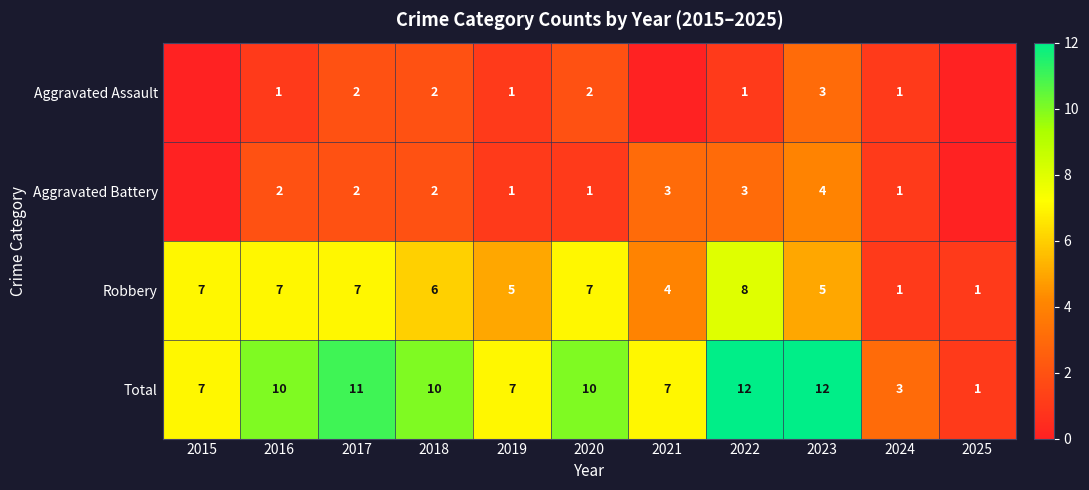

How many values in the Aggravated Assault series exceed 1?

4